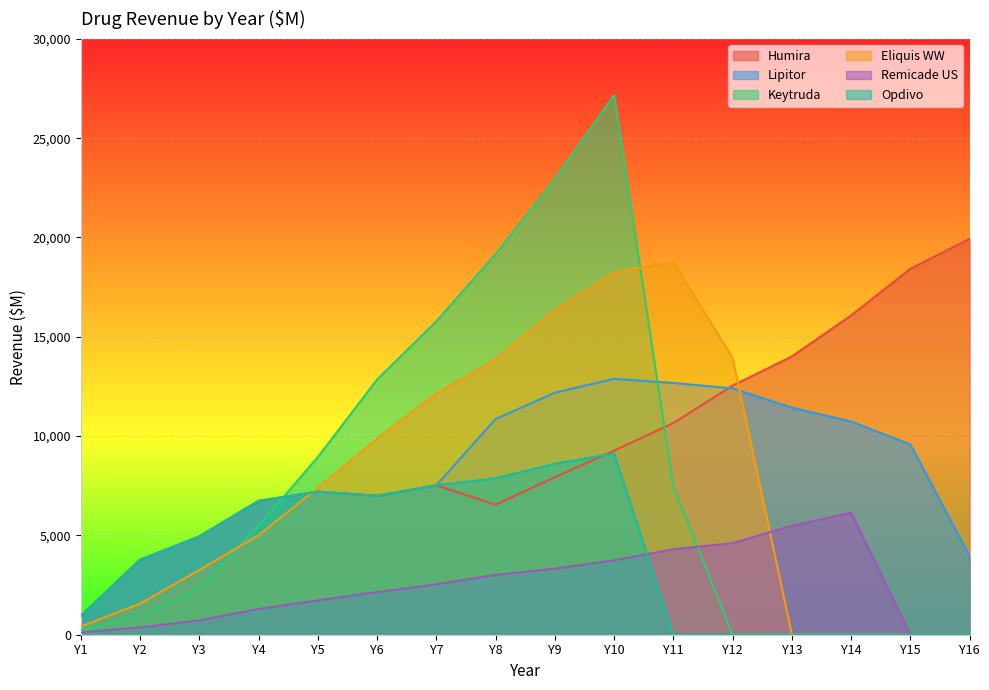

True or false: Humira and Eliquis WW intersect in this chart.

True